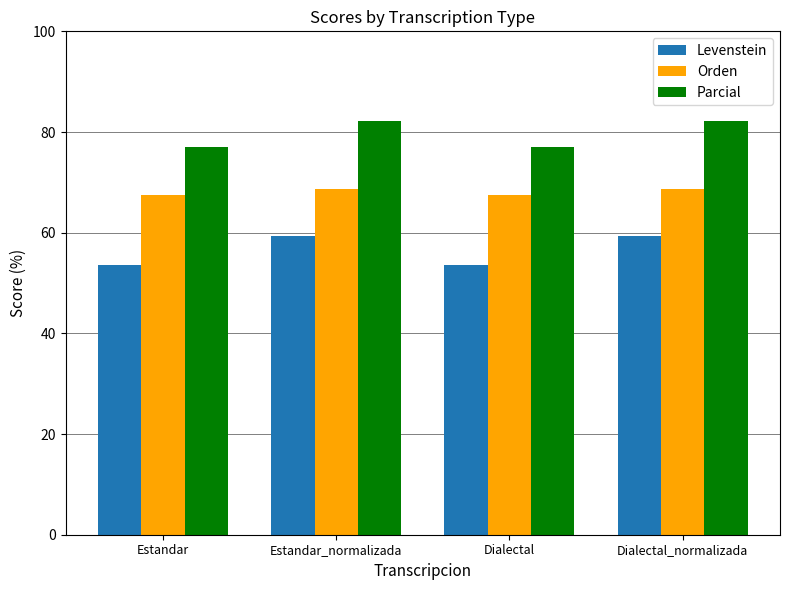

What is the spread (max minus min) of values at Estandar?

23.5